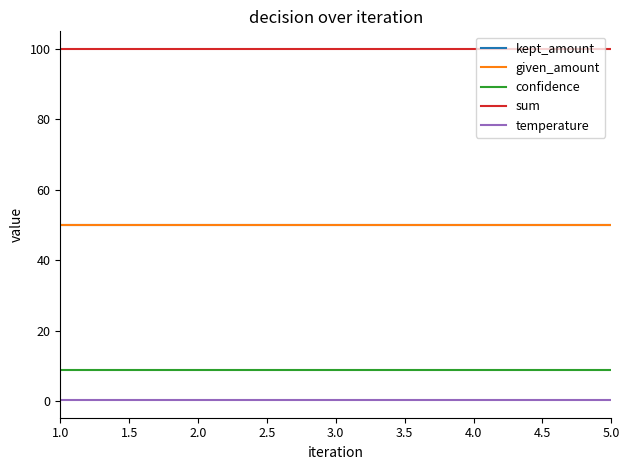

Does the chart have visible grid lines?

No